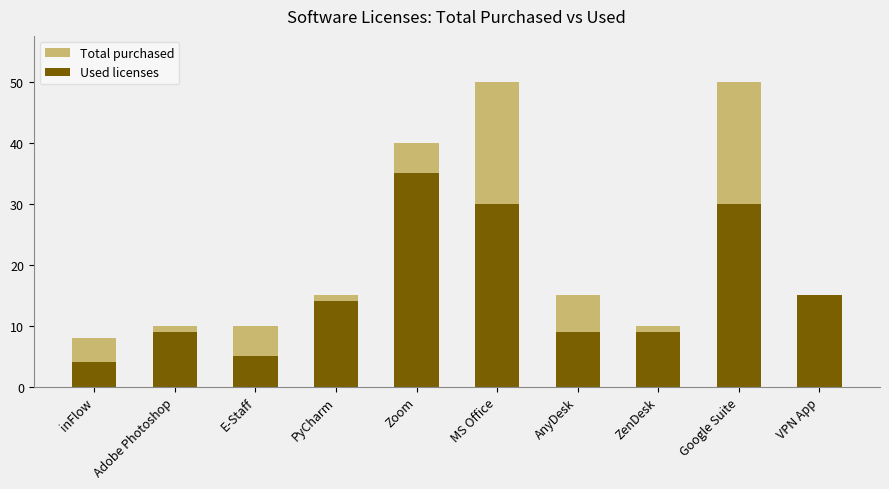

What is the difference between the maximum and minimum values in the Total purchased series?

42